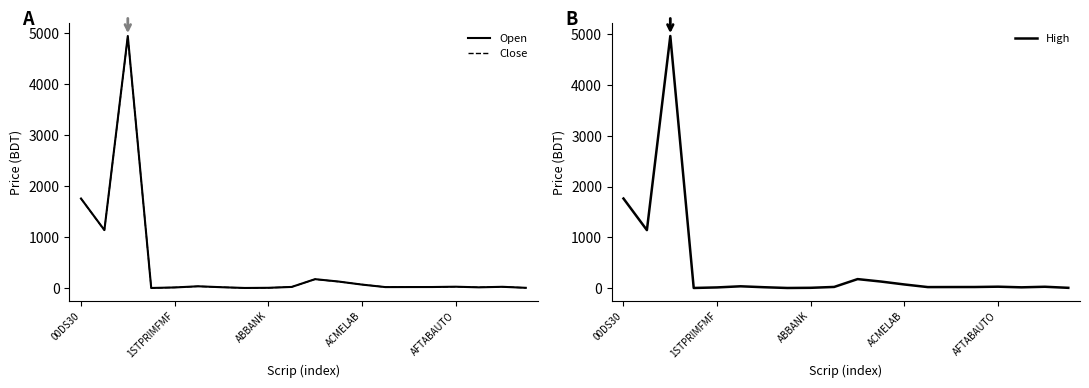

Which series has the widest spread of values?

High